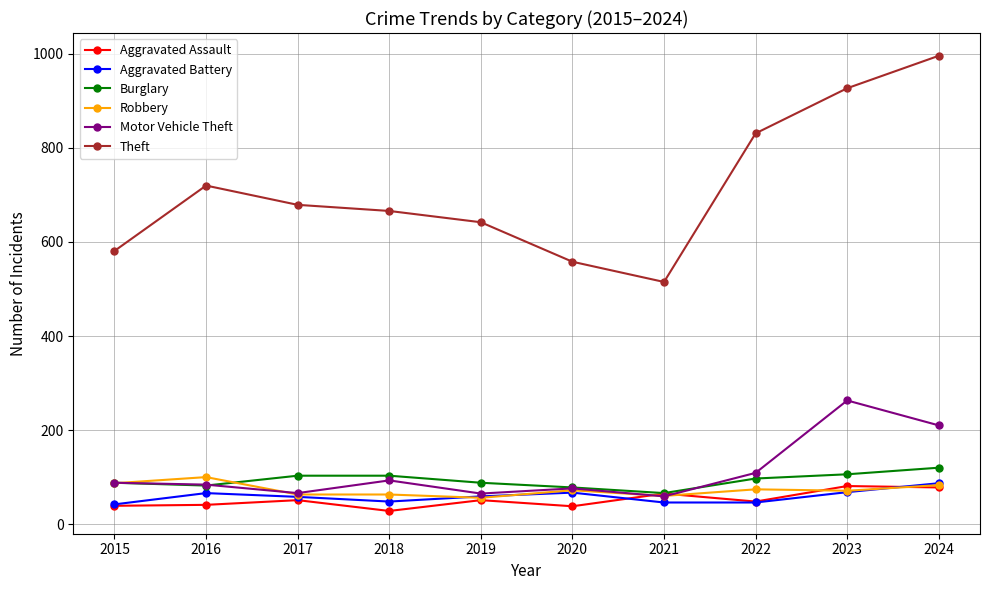

What is the average value of the Burglary series?

93